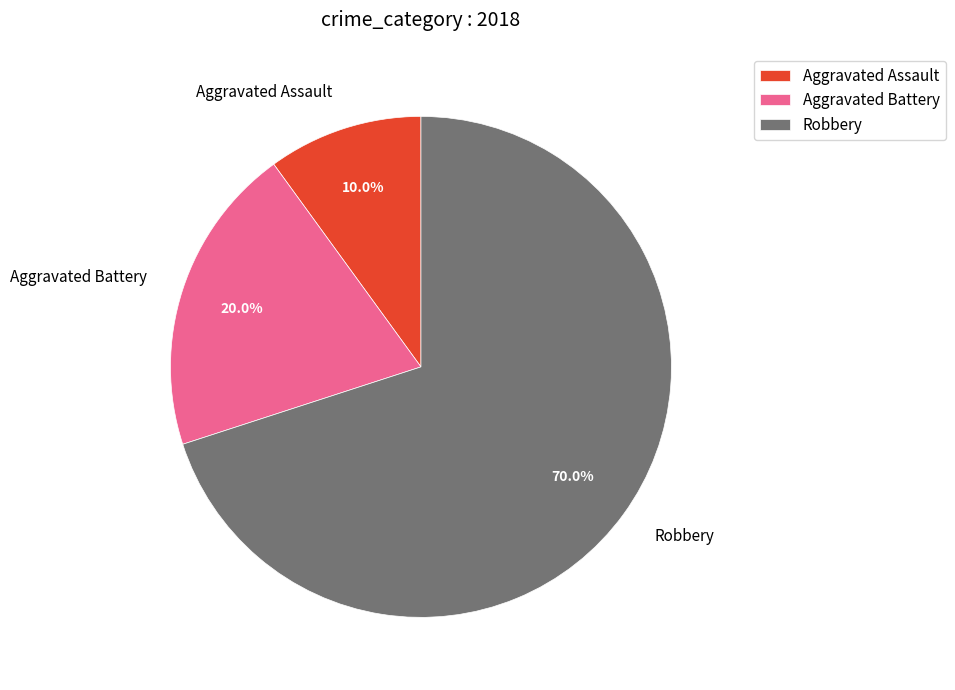

Count the number of slices in the pie.

3